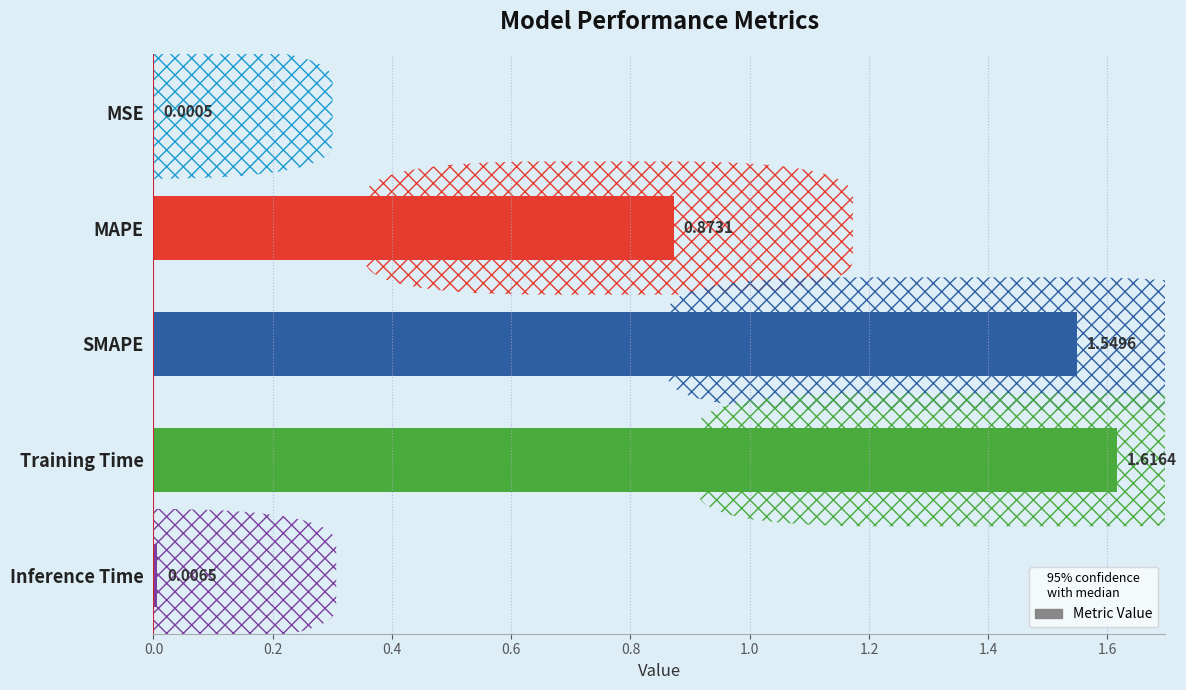

Which label corresponds to the largest value in the chart?

Training Time